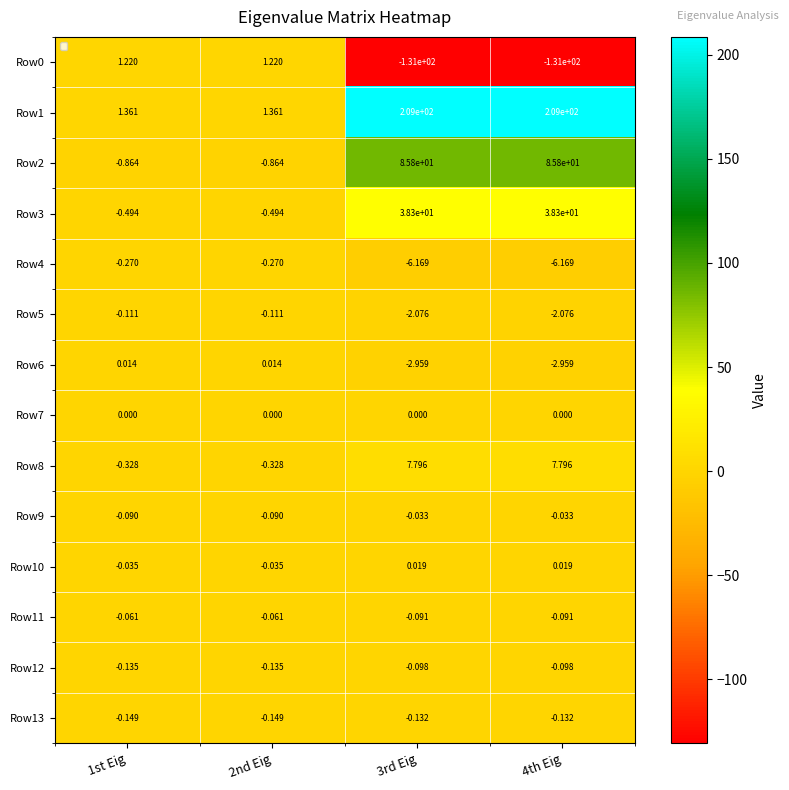

Is the value of Row12 at 4th Eig greater than the value of Row1 at 4th Eig?

No